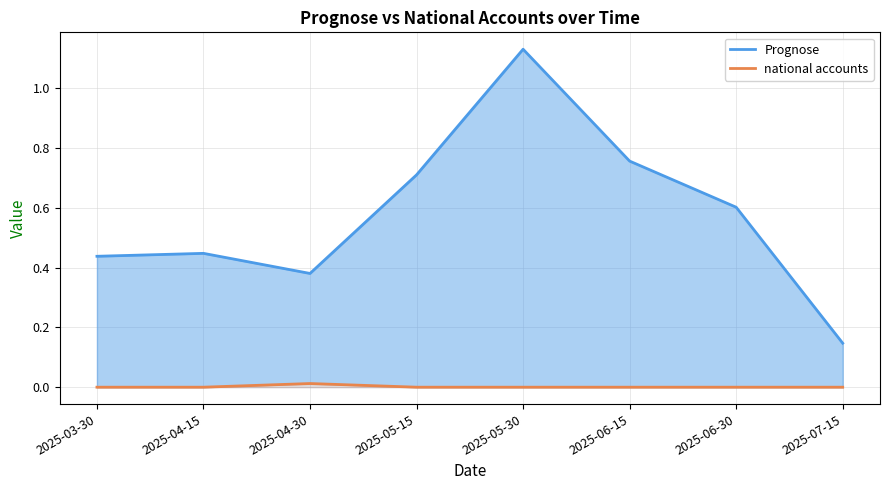

What is the sum of the Prognose values at 2025-03-30 and 2025-04-30?

0.8